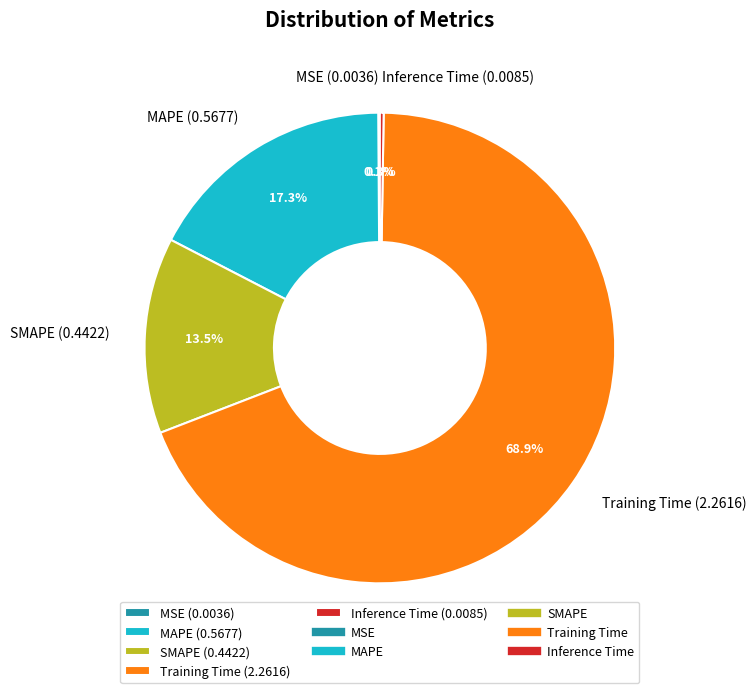

Which category has the biggest portion of the pie?

Training Time